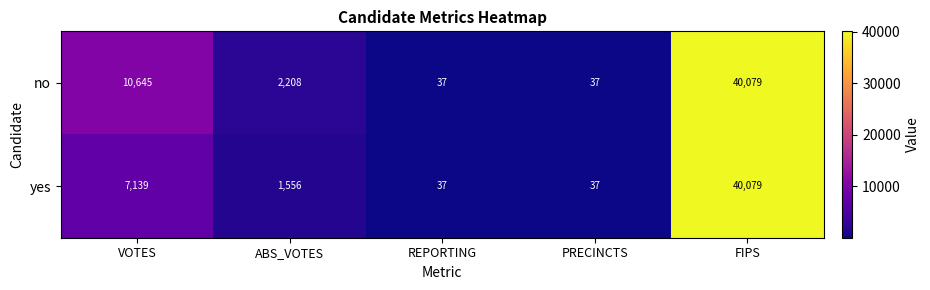

How many data points does each series have?

5